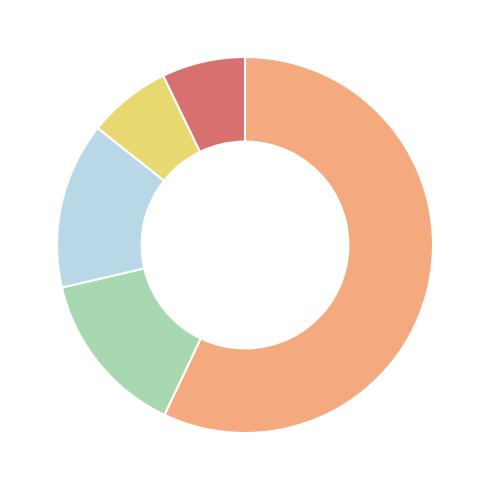

Does any single category account for the majority?

Yes